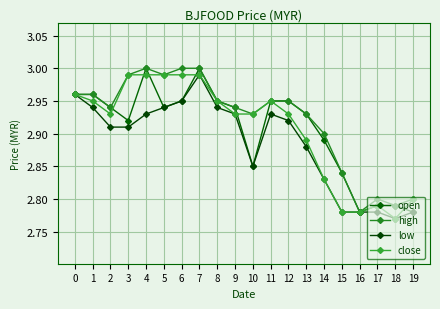

Where is the first local minimum for low?

10